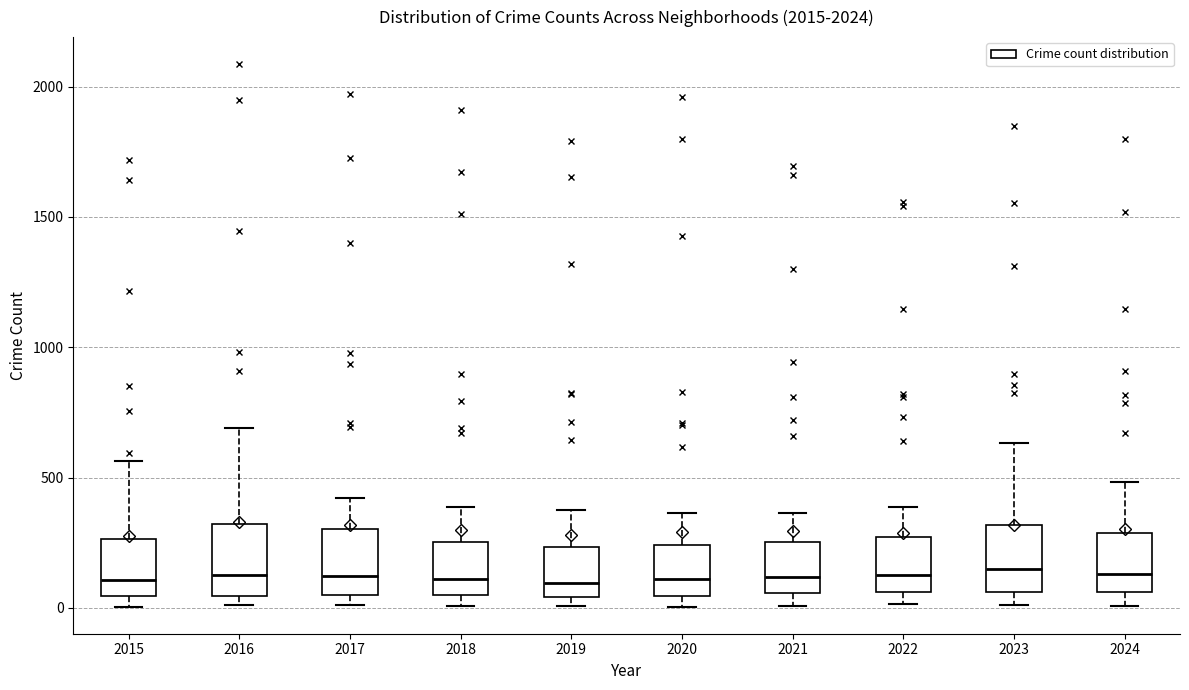

Reading left to right, transcribe this box plot: for each box, give where its median line is, the range the box spans, and where its two whiskers end, as read against the y-axis. The values are not printed on the chart, so give them approximately, as read against the axis.

2015: median 100, box 50 to 250, whiskers 0 to 550
2016: median 150, box 50 to 300, whiskers 0 to 700
2017: median 100, box 50 to 300, whiskers 0 to 400
2018: median 100, box 50 to 250, whiskers 0 to 400
2019: median 100, box 50 to 250, whiskers 0 to 400
2020: median 100, box 50 to 250, whiskers 0 to 350
2021: median 100, box 50 to 250, whiskers 0 to 350
2022: median 100, box 50 to 250, whiskers 0 to 400
2023: median 150, box 50 to 300, whiskers 0 to 650
2024: median 150, box 50 to 300, whiskers 0 to 500